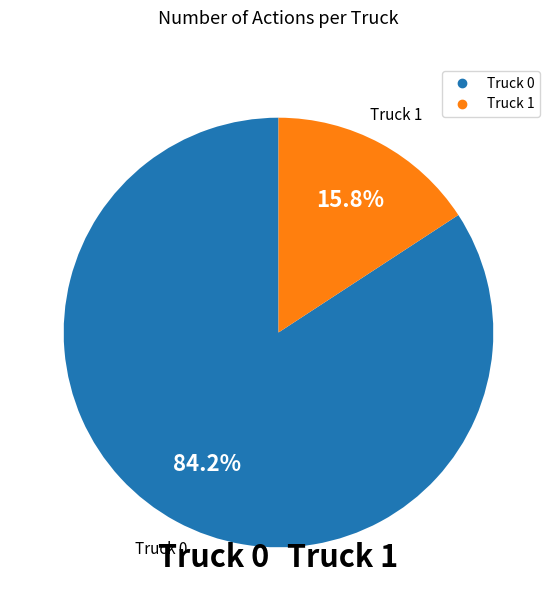

To the nearest percent, what is the difference between the Truck 0 and Truck 1 slice percentages?

68%